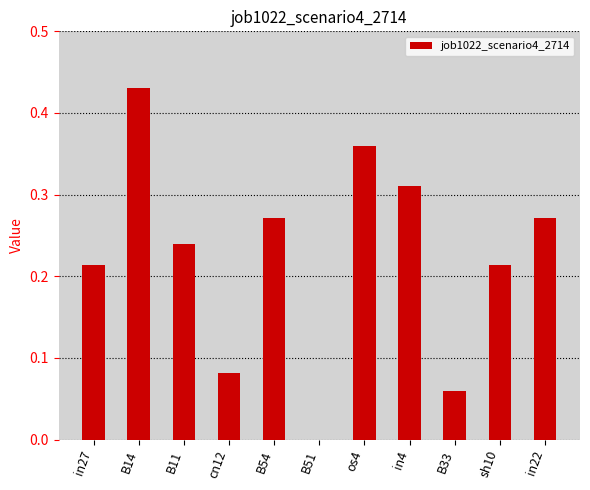

Which label corresponds to the largest value in the chart?

B14